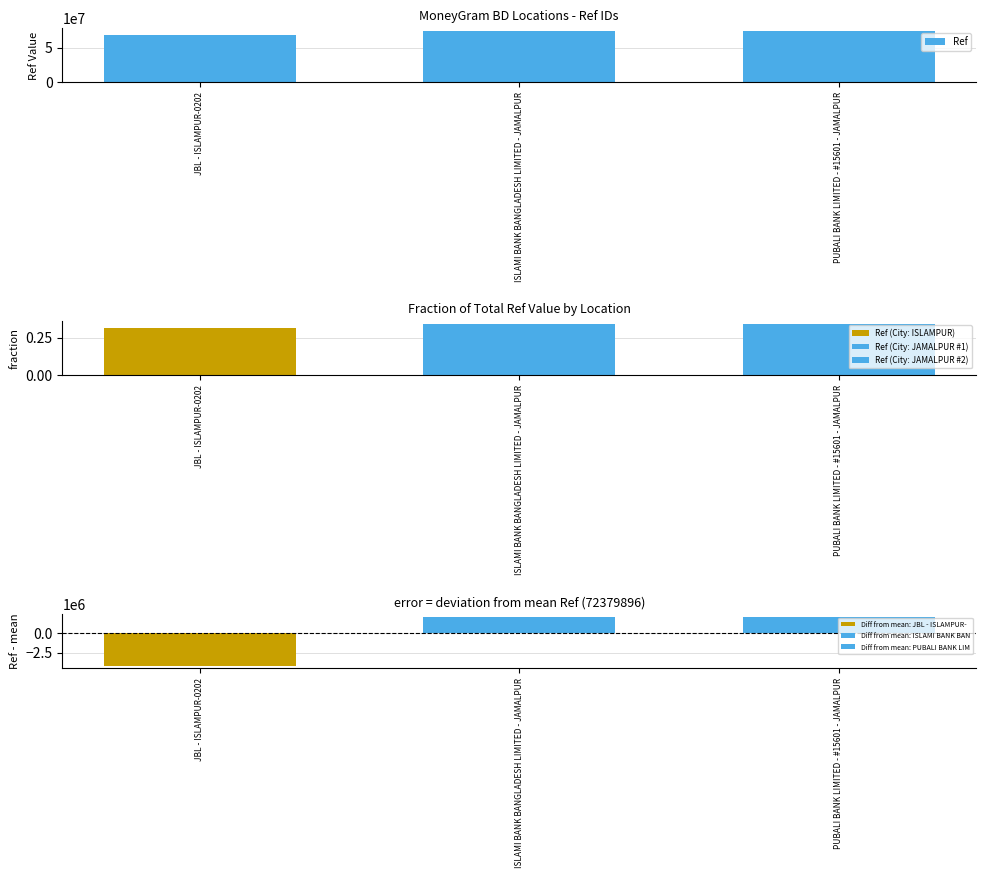

What is the minimum value shown in the chart?

68163659